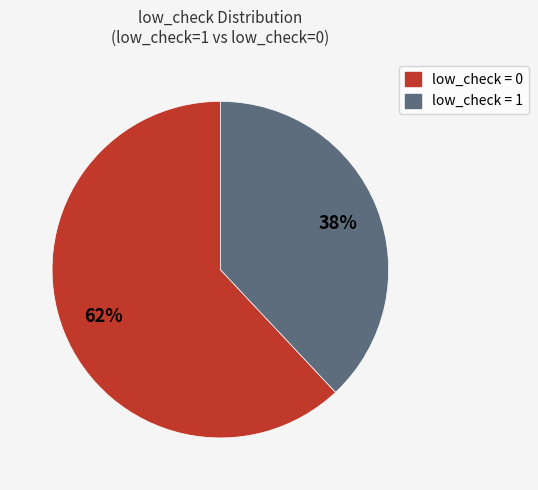

Do low_check = 0 and low_check = 1 together represent more than half of the pie?

Yes